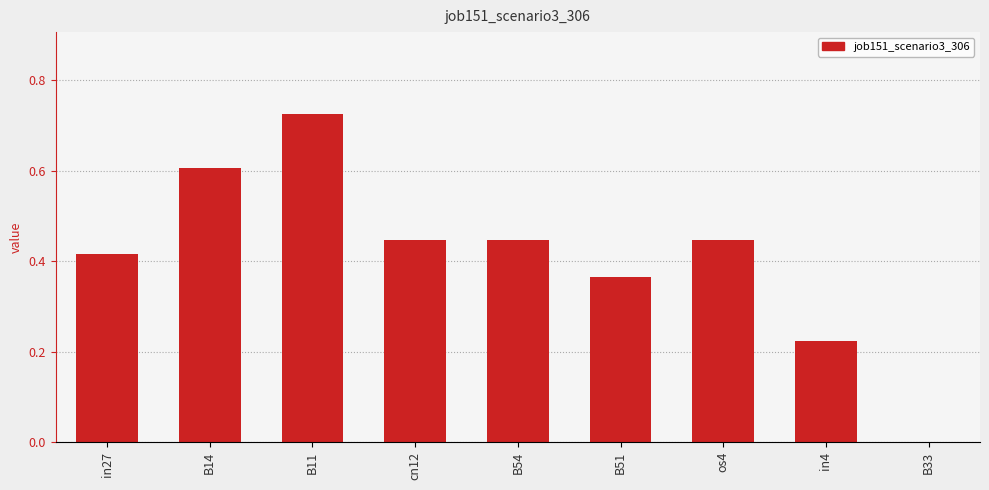

How many data points does each series have?

9